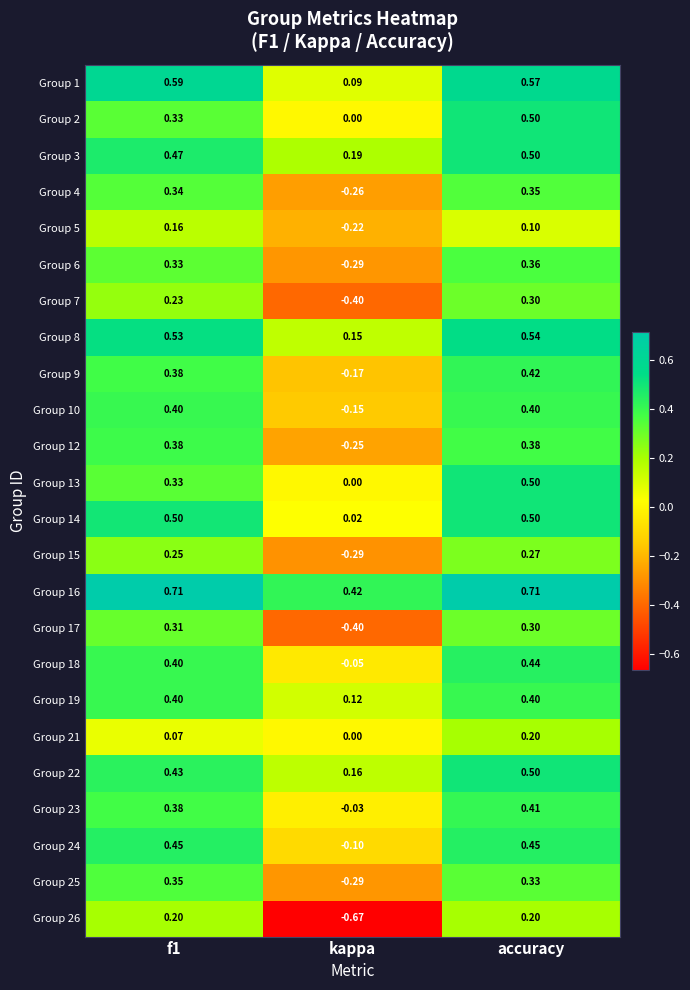

Is the value of Group 21 at f1 greater than the value of Group 2 at accuracy?

No